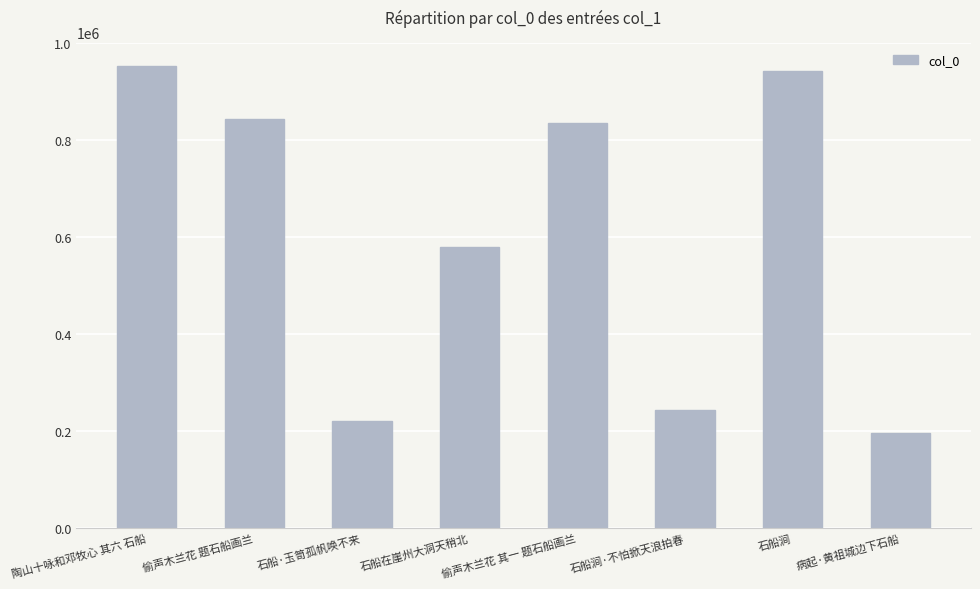

What is the difference between the values at 偷声木兰花 题石船画兰 and 石船涧·不怕掀天浪拍春?

601061